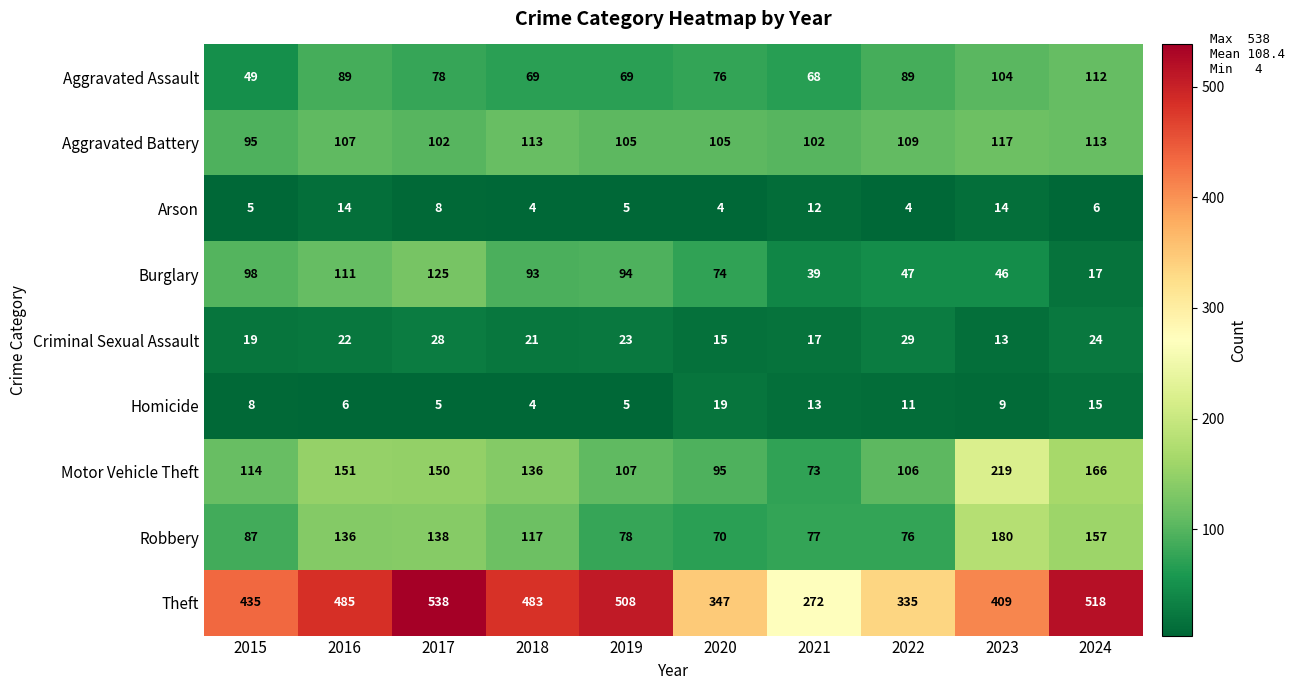

Where is Theft nearest to the value 405?

2023